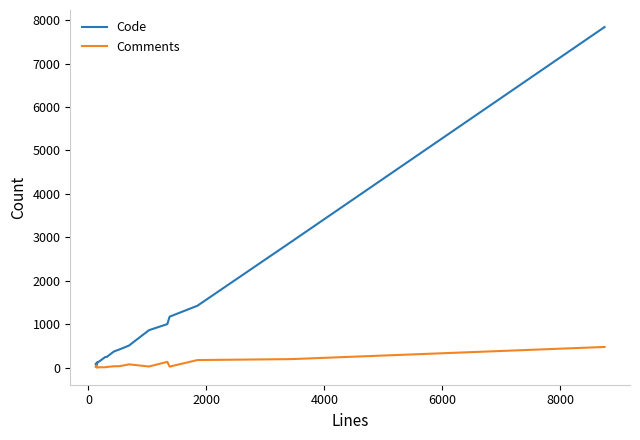

List the series in order of their peak value, highest first.

Code, Comments